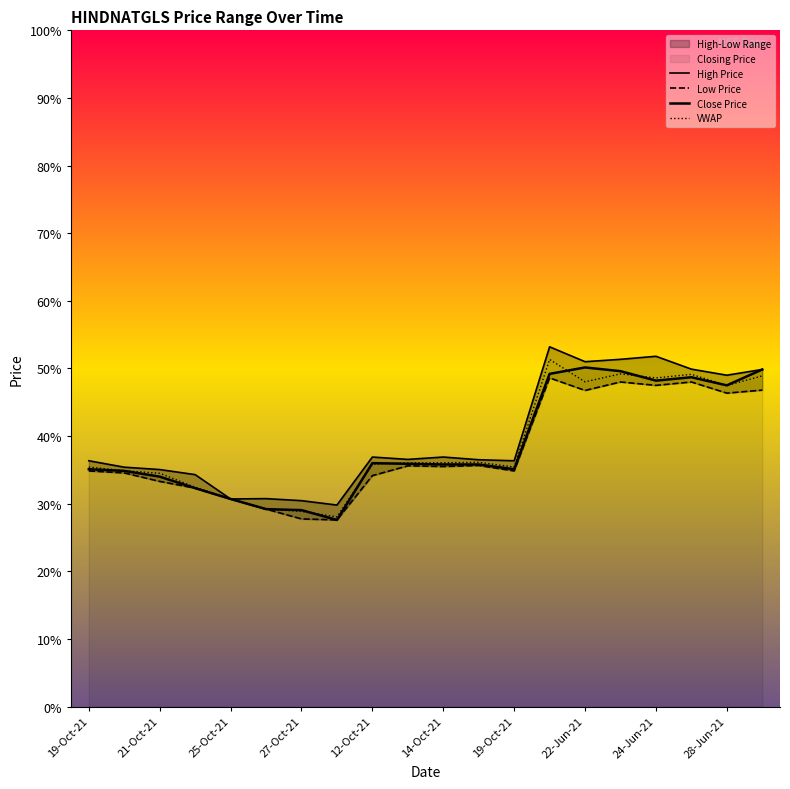

True or false: Low Price has more than 1 points higher than both neighbors.

True